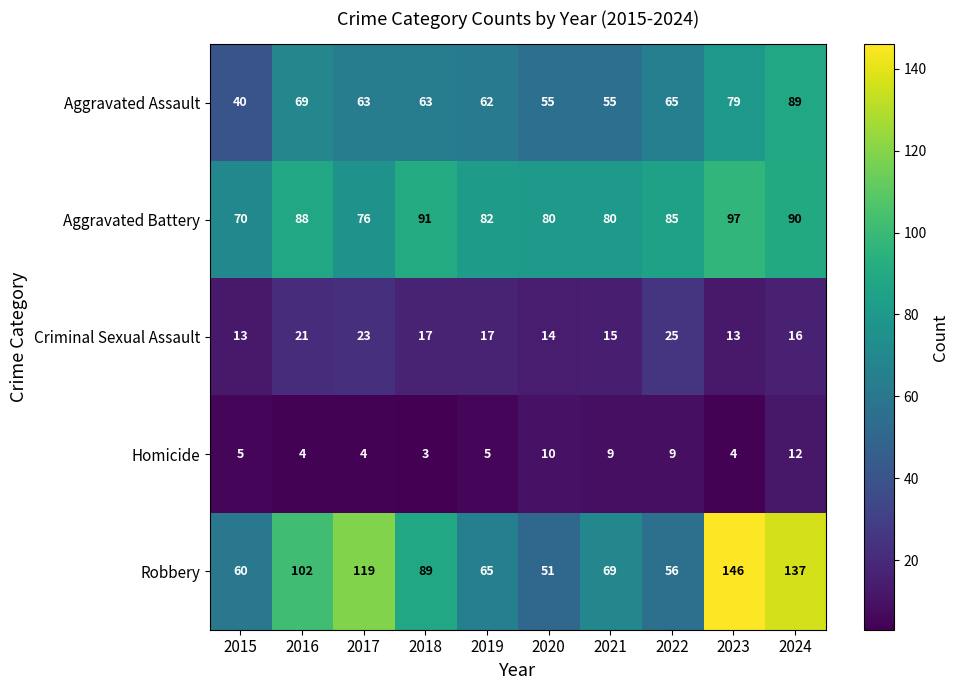

What is the sum of all Homicide values?

65